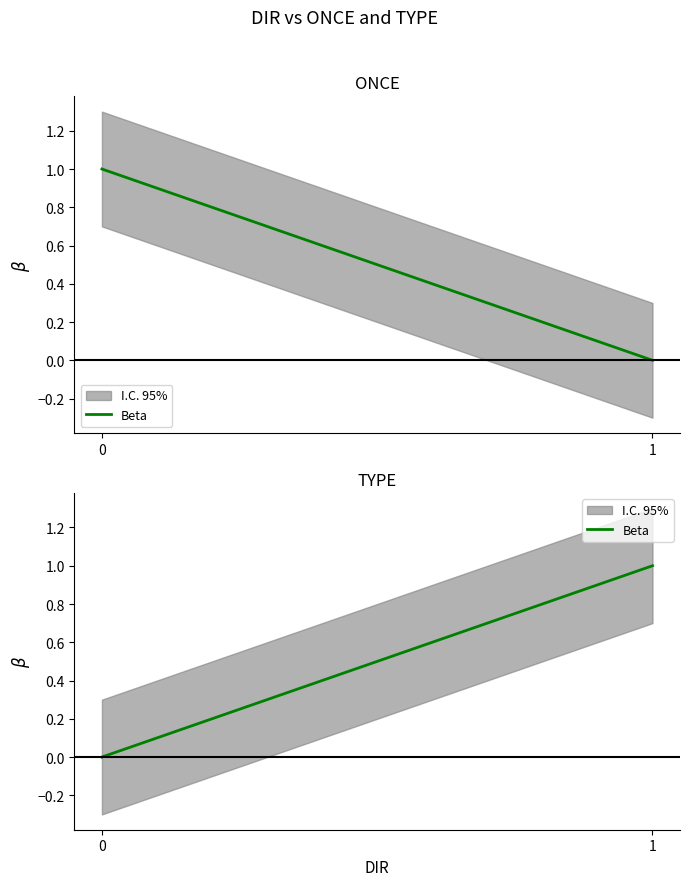

The chart shows a value of 0 at 0. True or false?

True